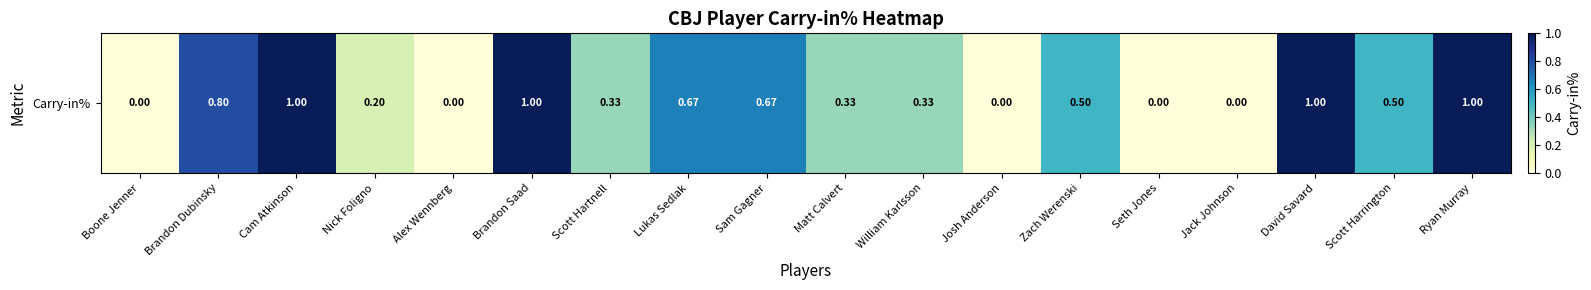

Rank the categories by value from highest to lowest.

Cam Atkinson, Brandon Saad, David Savard, Ryan Murray, Brandon Dubinsky, Lukas Sedlak, Sam Gagner, Zach Werenski, Scott Harrington, Scott Hartnell, Matt Calvert, William Karlsson, Nick Foligno, Boone Jenner, Alex Wennberg, Josh Anderson, Seth Jones, Jack Johnson